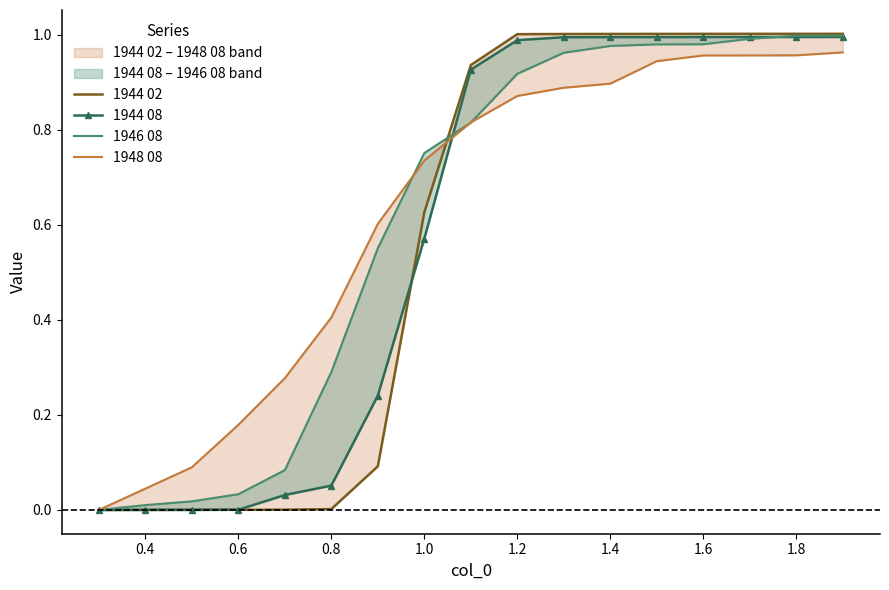

Is it true that 1946 08 equals 1.7 at 12?

False